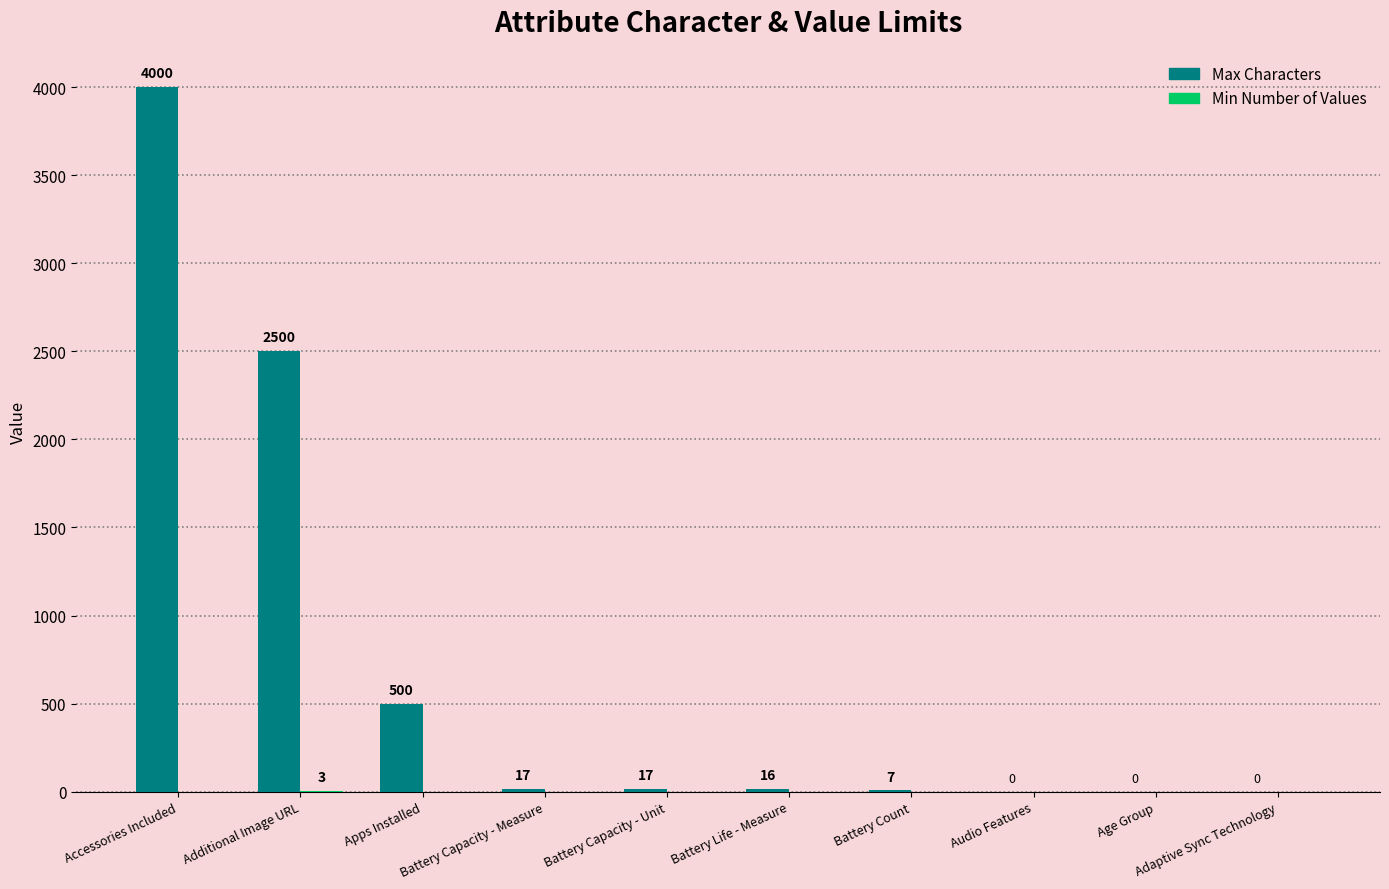

Which series has the largest total across all categories?

Max Characters